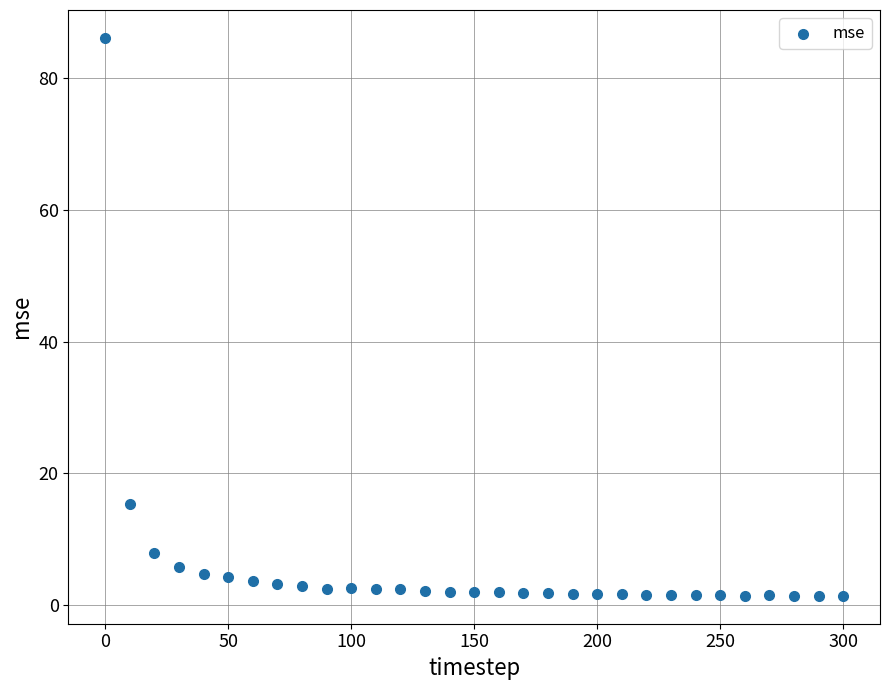

What is the range of X values (max minus min)?

300.0